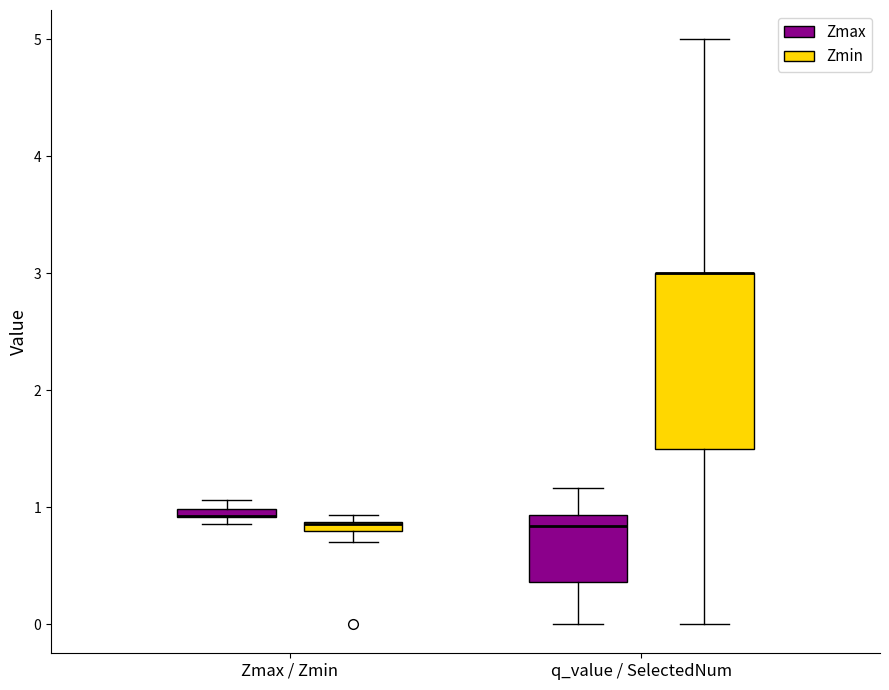

Comparing the boxes themselves (not the whiskers), which one is the tallest?

q_value / SelectedNum (Zmin)